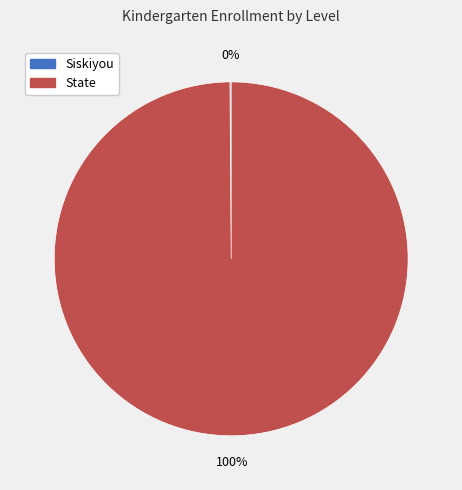

Is there a majority slice in this chart?

Yes